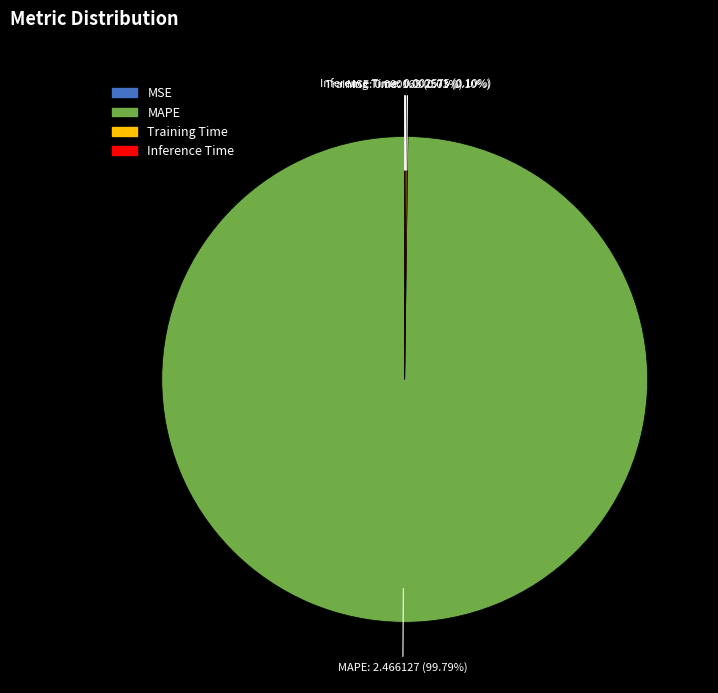

Which category has the biggest portion of the pie?

MAPE